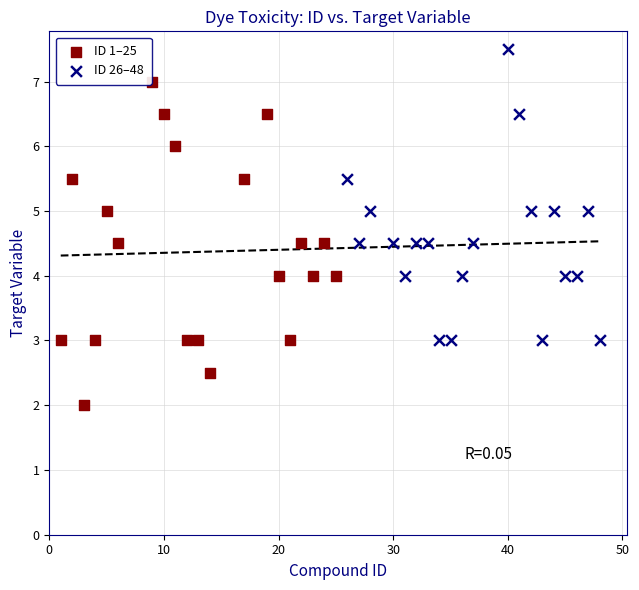

Which series contains the highest Y value?

ID 26–48